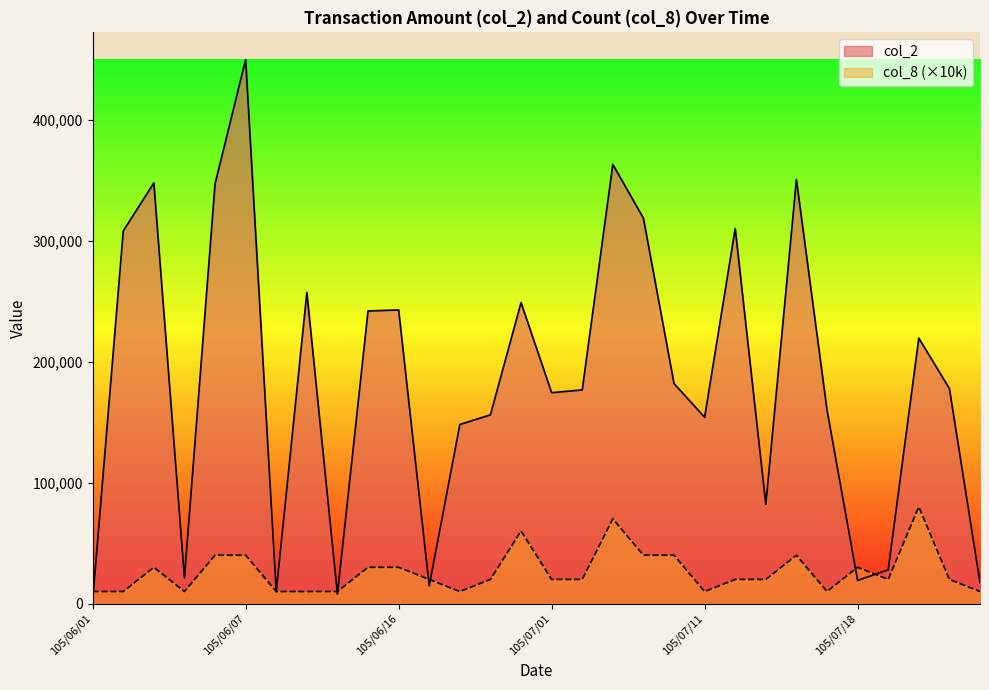

What is the sum of the col_2 values at 105/07/14 and 105/07/13?

432400